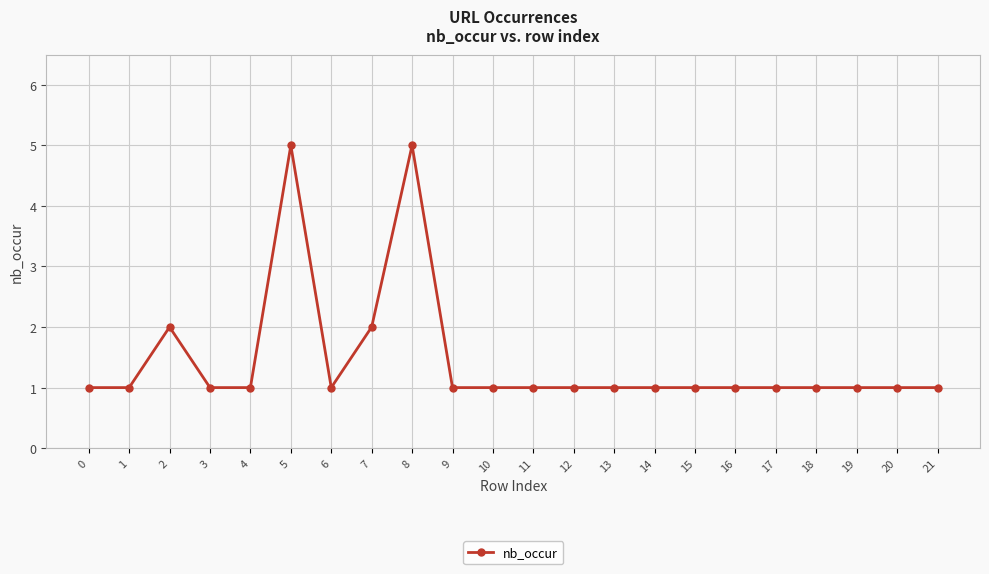

Count the number of data series in this chart.

1